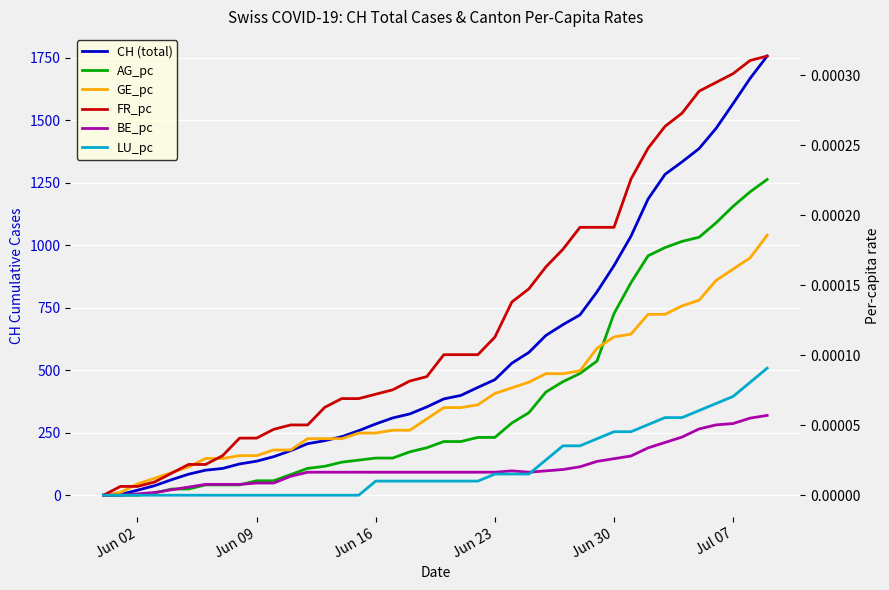

What position from the left is Jun 02?

3